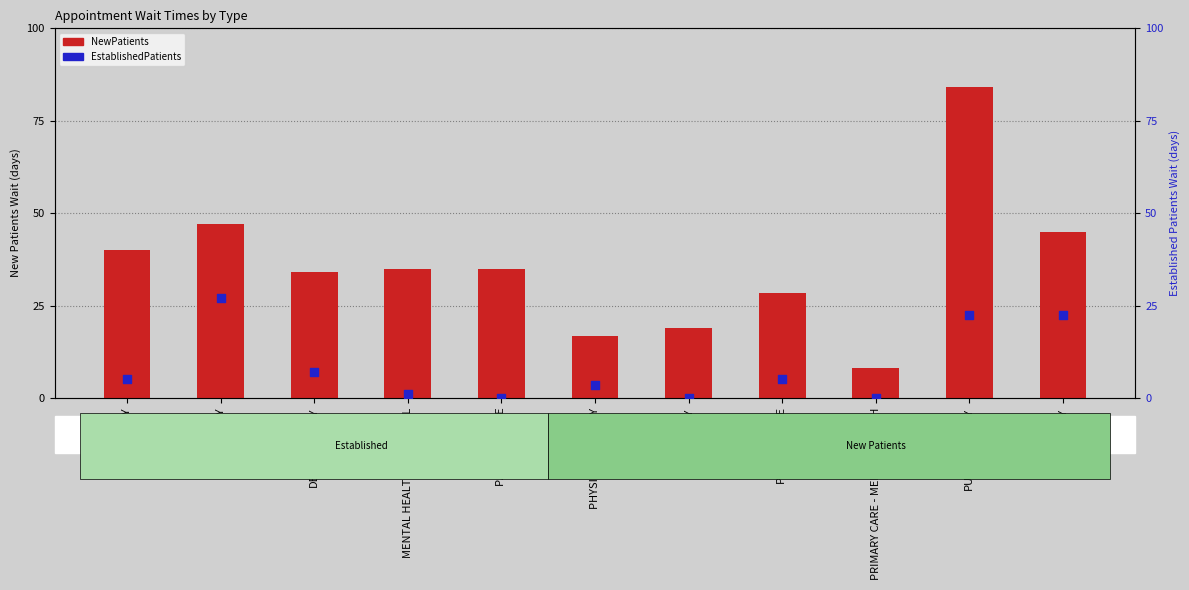

Is the value of NewPatients at DERMATOLOGY greater than the value of EstablishedPatients at PODIATRY?

Yes